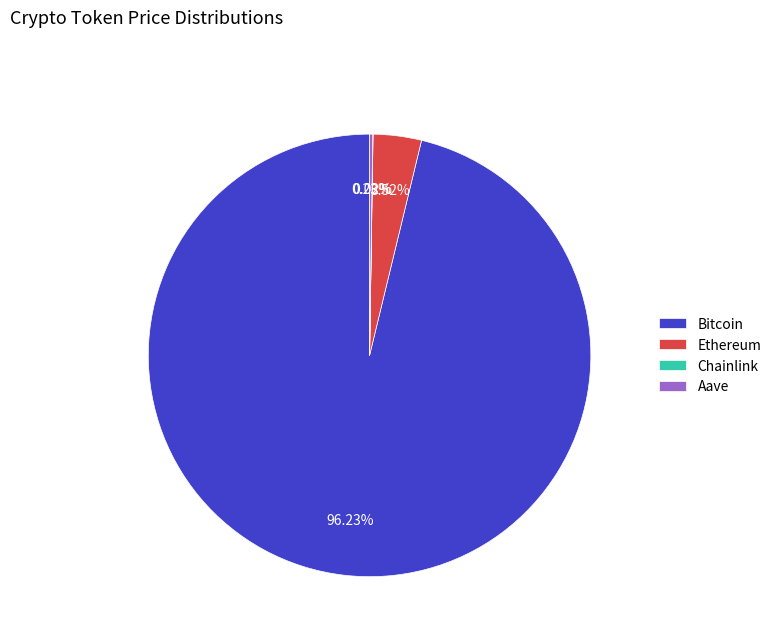

Which slice is the largest?

Bitcoin